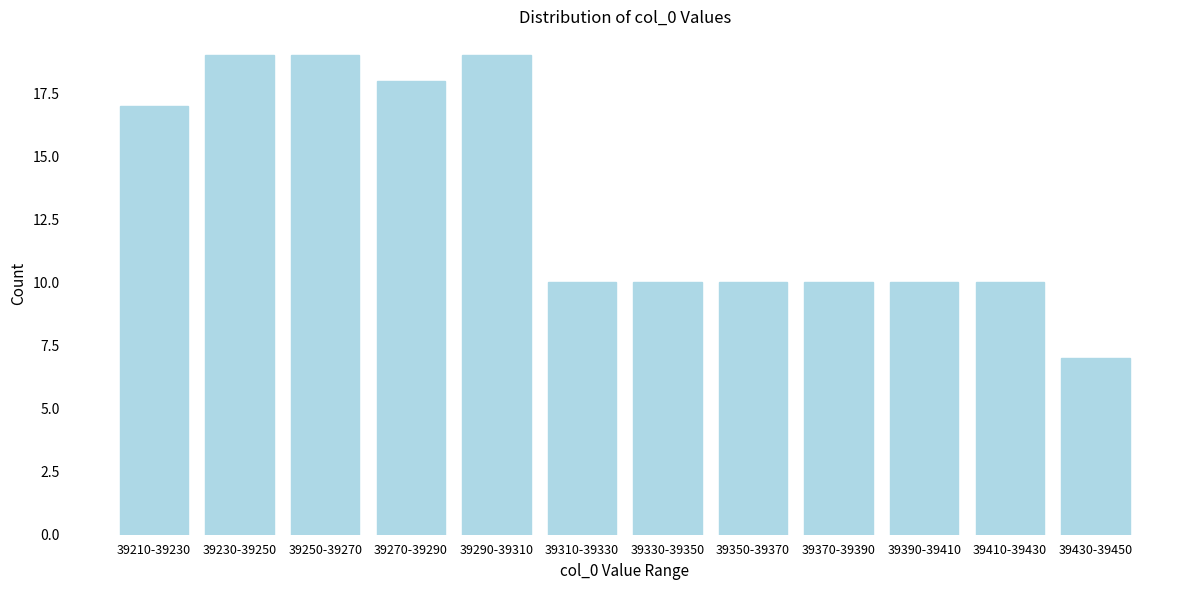

Reading left to right, list all the values displayed in this chart.

17	19	19	18	19	10	10	10	10	10	10	7